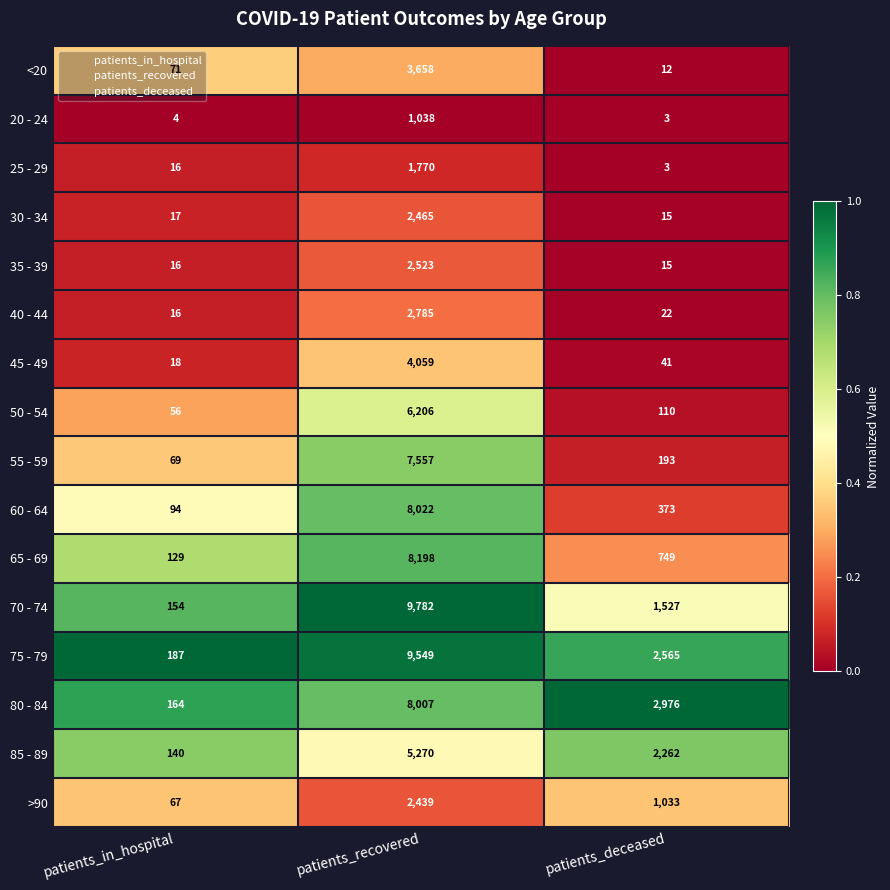

The 35 - 39 series shows 2523 at patients_recovered. True or false?

True